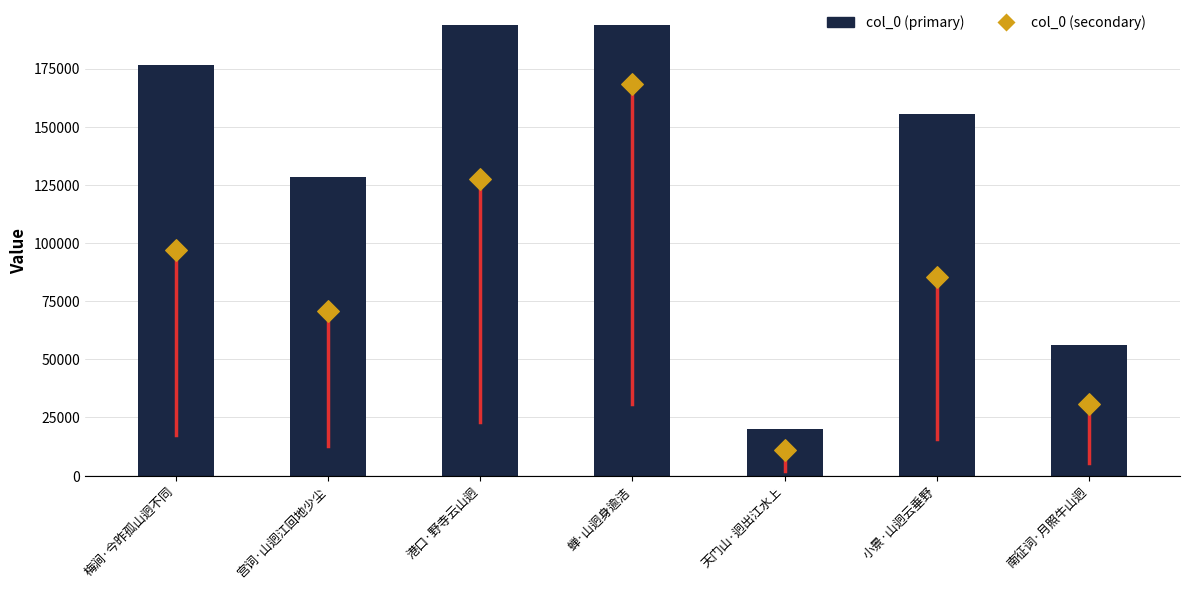

What is the total value across all series at 宫词·山迥江回地少尘?

198976.6